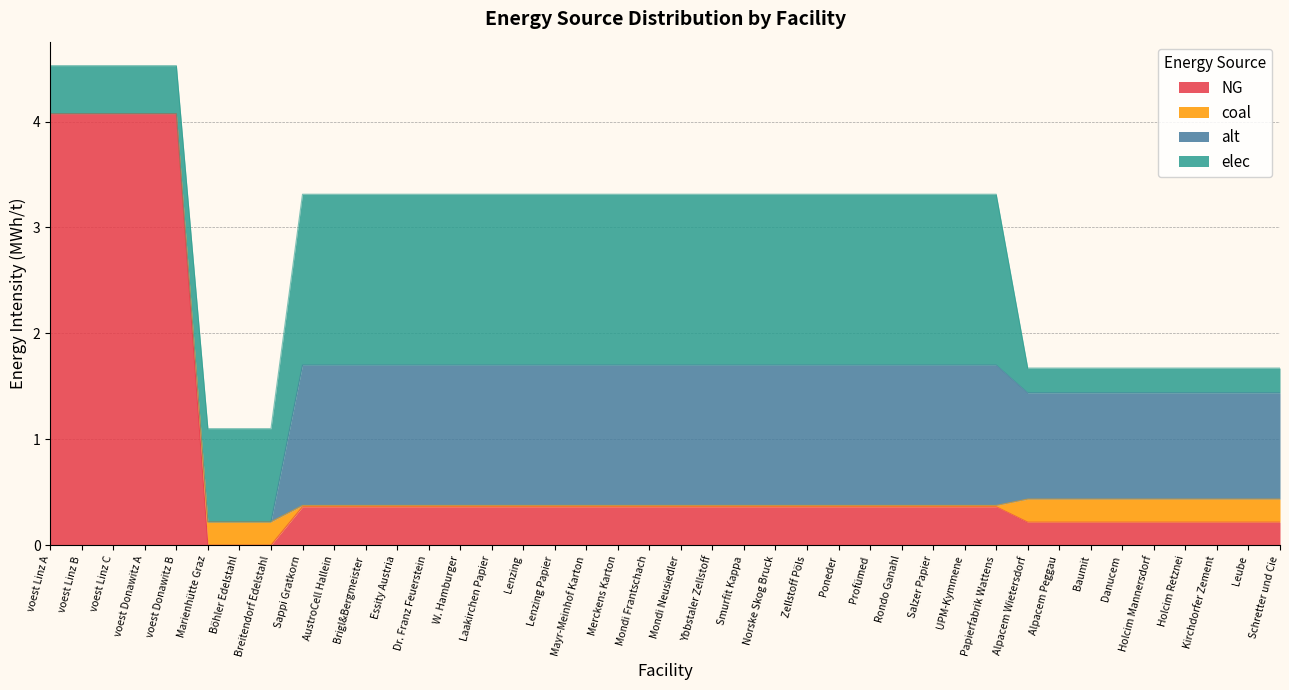

How many distinct data groups are displayed?

4